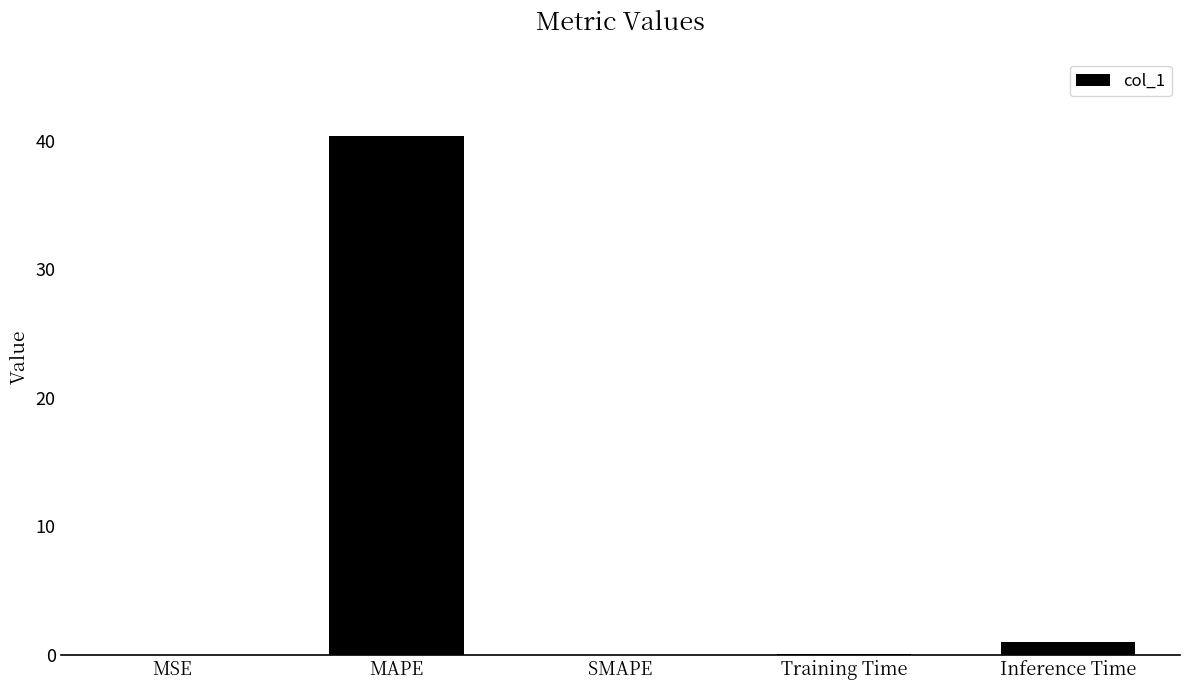

At which label is the value closest to 20?

Inference Time